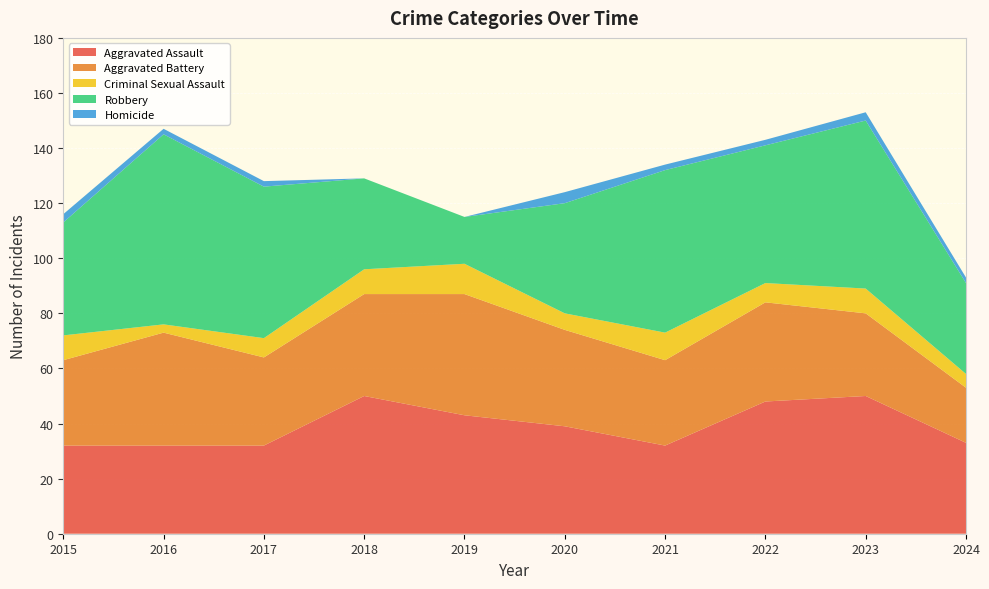

Reading left to right, extract all data points from this chart.

Aggravated Assault: 32	32	32	50	43	39	32	48	50	33
Aggravated Battery: 31	41	32	37	44	35	31	36	30	20
Criminal Sexual Assault: 9	3	7	9	11	6	10	7	9	5
Robbery: 41	69	55	33	17	40	59	50	61	33
Homicide: 3	2	2	0	0	4	2	2	3	2